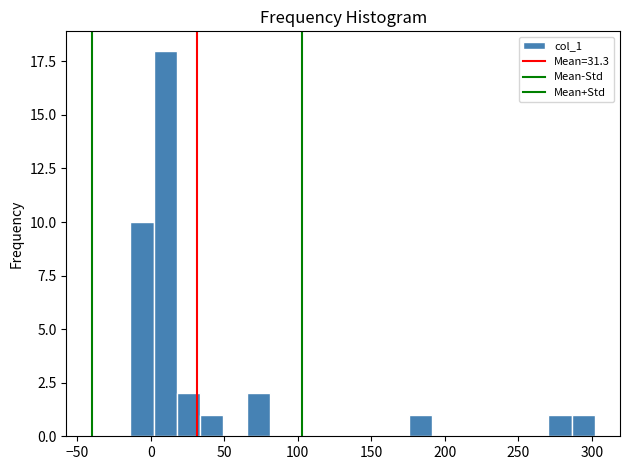

Around what value on the x-axis is the tallest bar? Give the approximate position of its centre, as read against the axis.

10